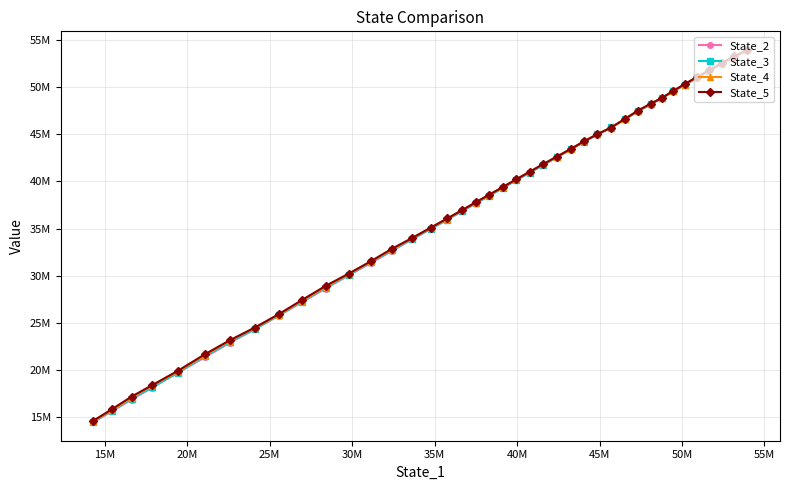

True or false: State_3 has more than 2 interior local peaks.

False